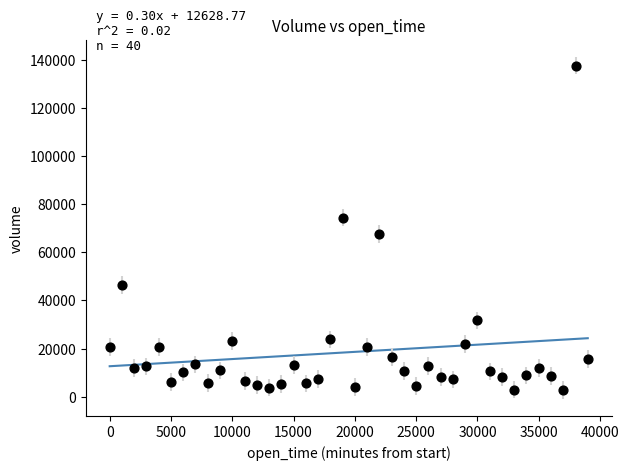

What Y value in the scatter plot is closest to 70224?

67720